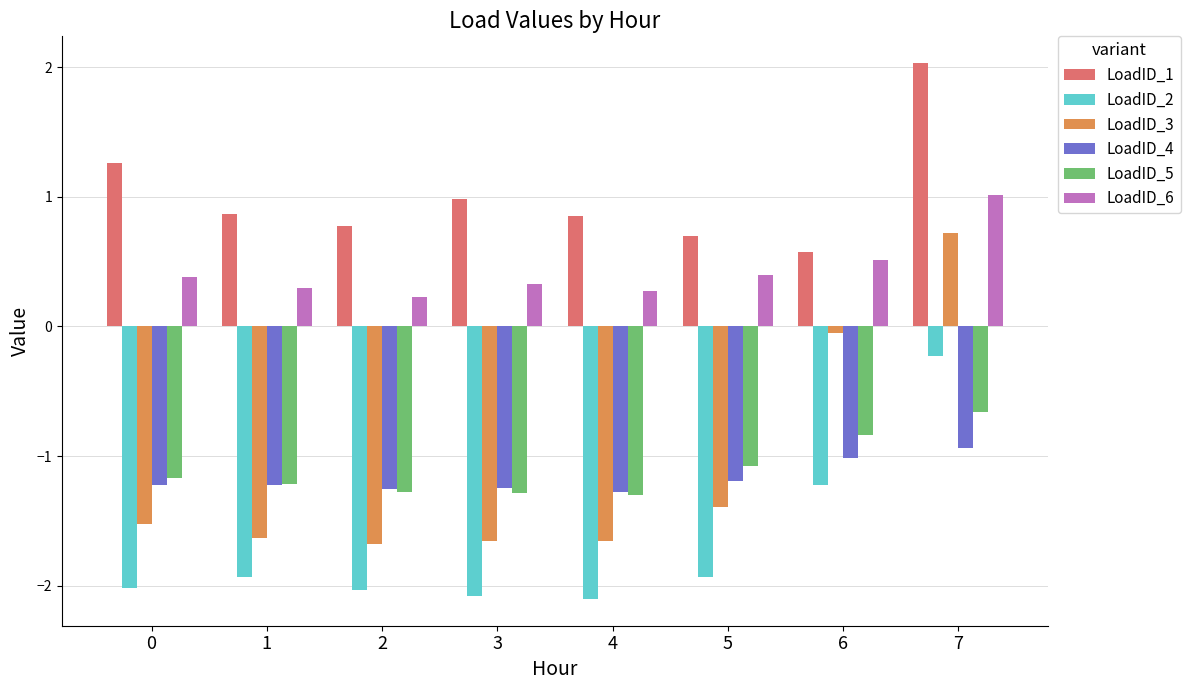

At which label does LoadID_5 reach its peak?

7